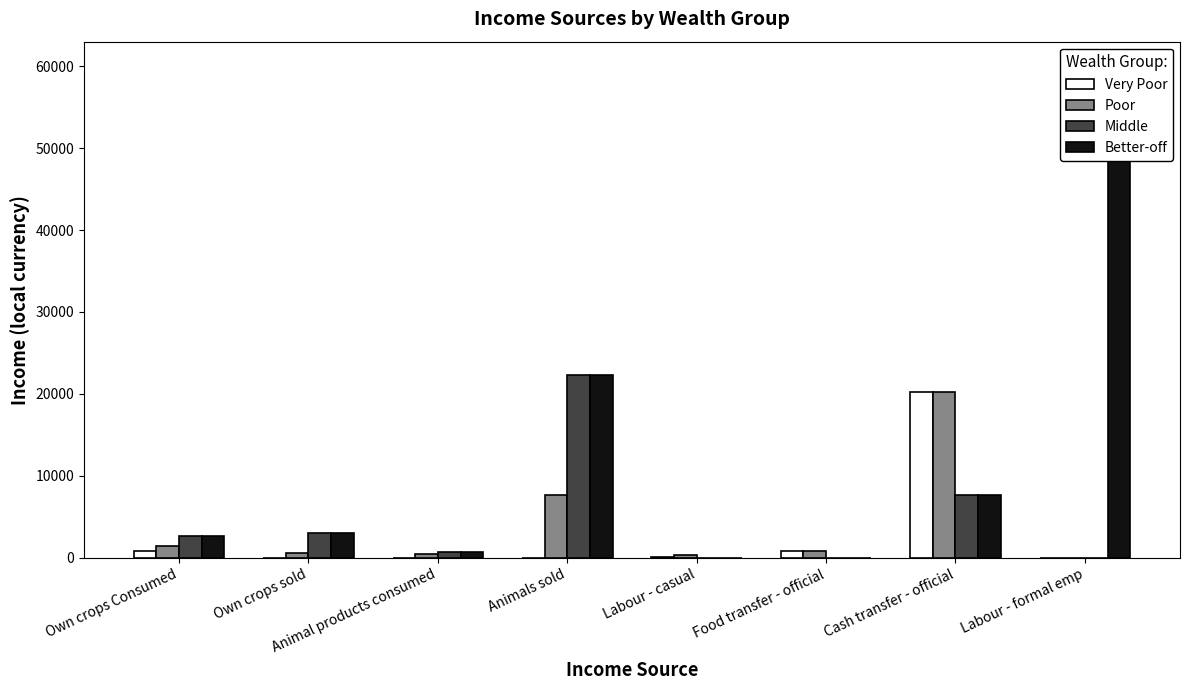

Are the bars grouped side by side (vs. stacked)?

Yes